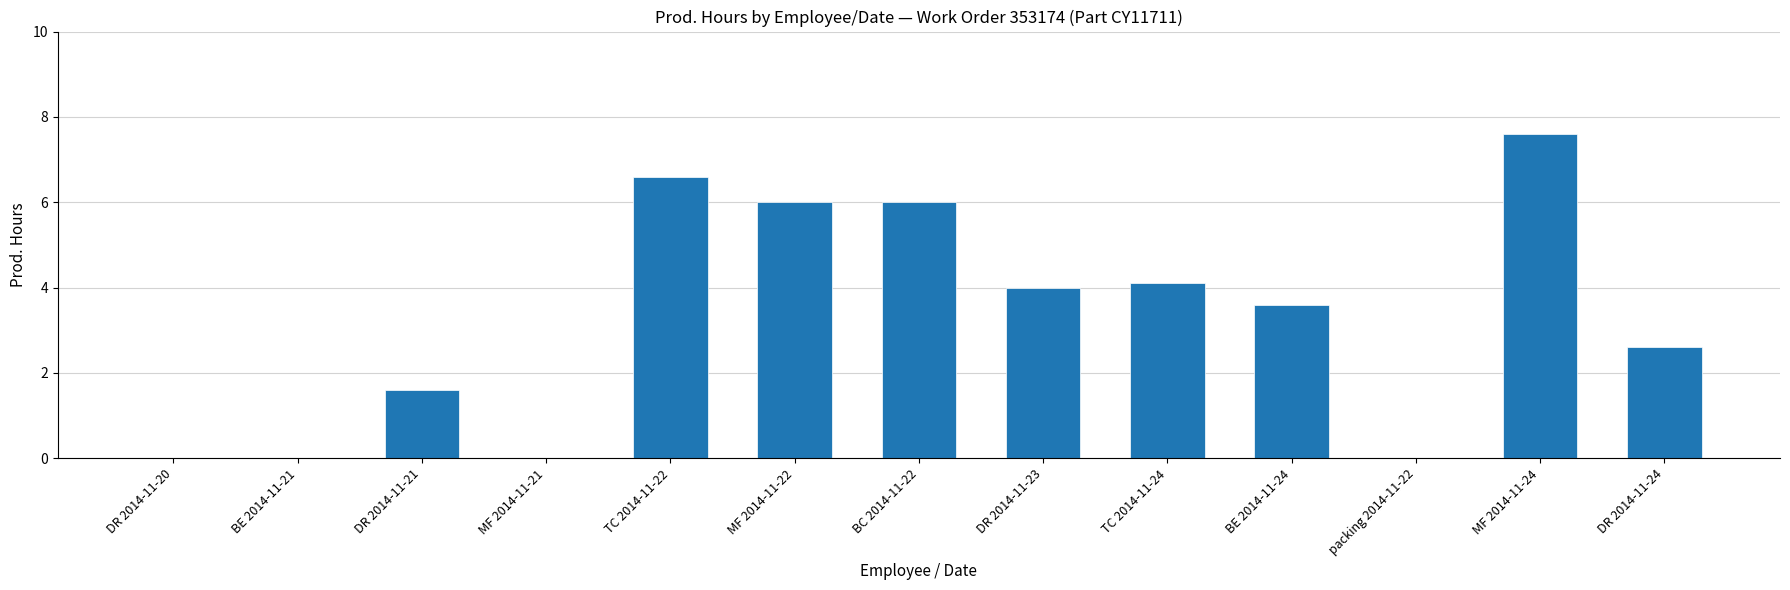

How many values exceed 3?

7